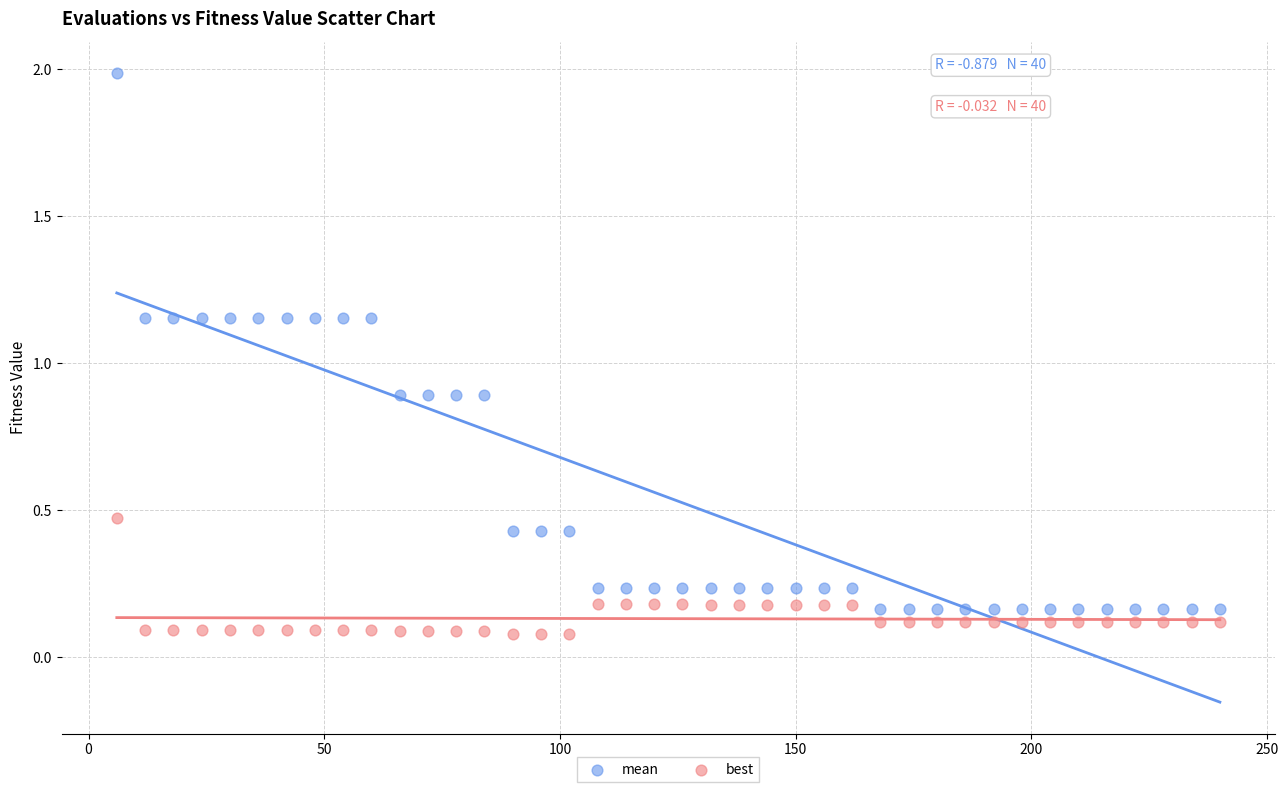

Across all data points, what is the range of Y values (max minus min)?

1.9